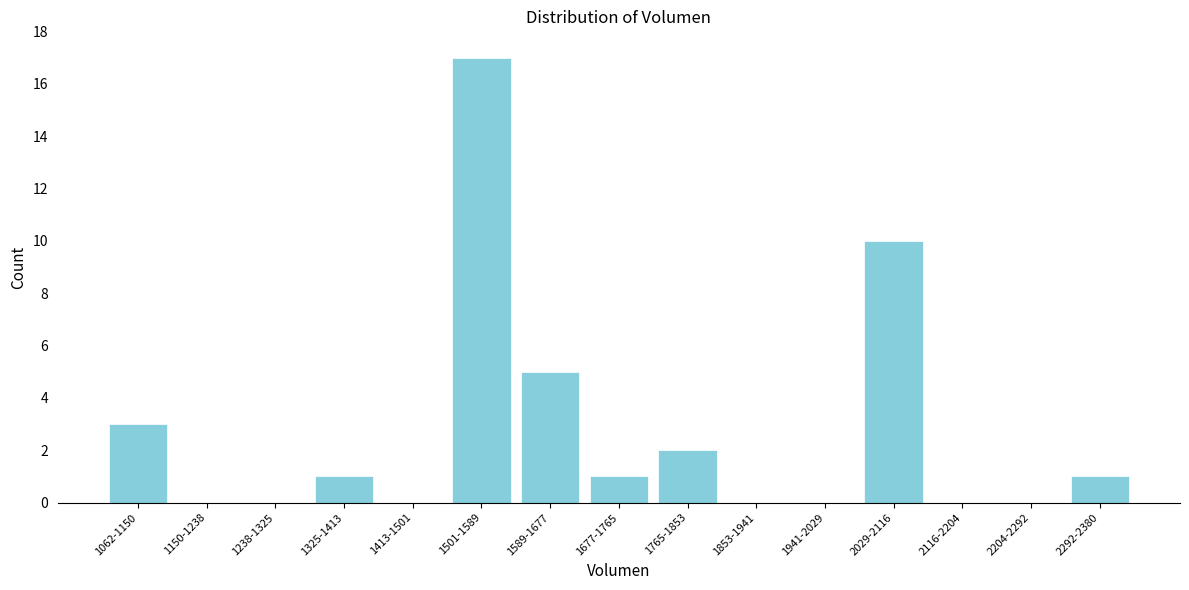

Reading left to right, extract all data points from this chart.

1062-1150=3	1150-1238=0	1238-1325=0	1325-1413=1	1413-1501=0	1501-1589=17	1589-1677=5	1677-1765=1	1765-1853=2	1853-1941=0	1941-2029=0	2029-2116=10	2116-2204=0	2204-2292=0	2292-2380=1